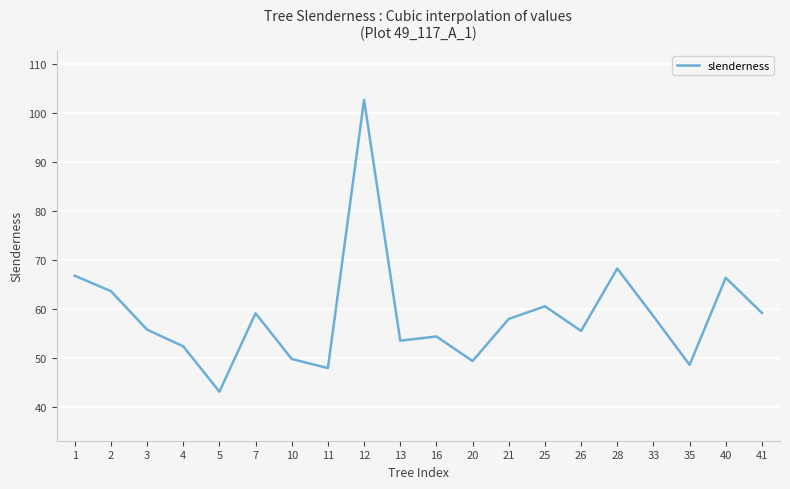

At which category does the data reach its first local peak?

7